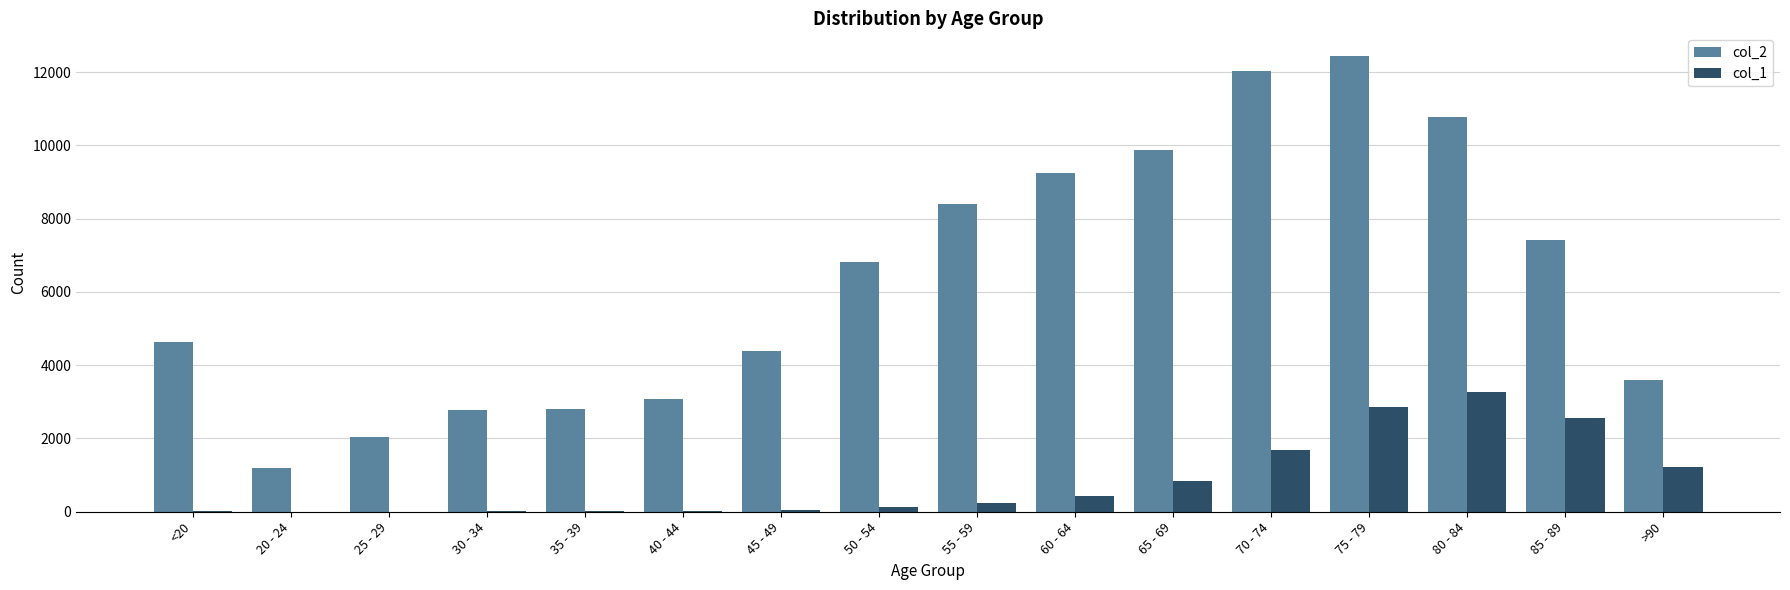

At which category is the sum across all series the highest?

75 - 79